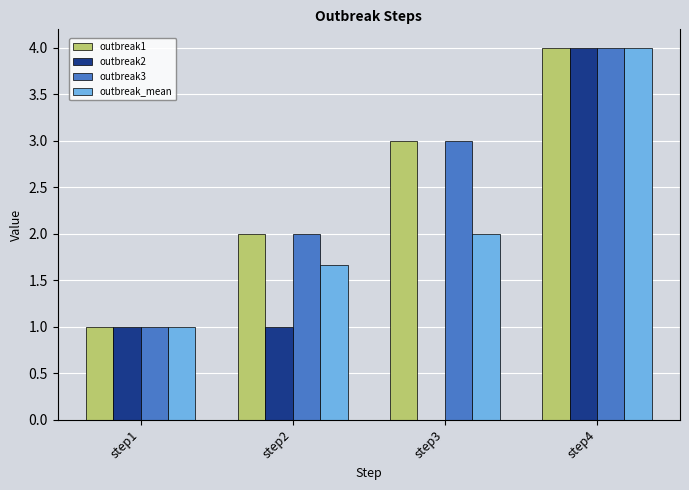

What is the sum of the outbreak3 values at step2 and step1?

3.0